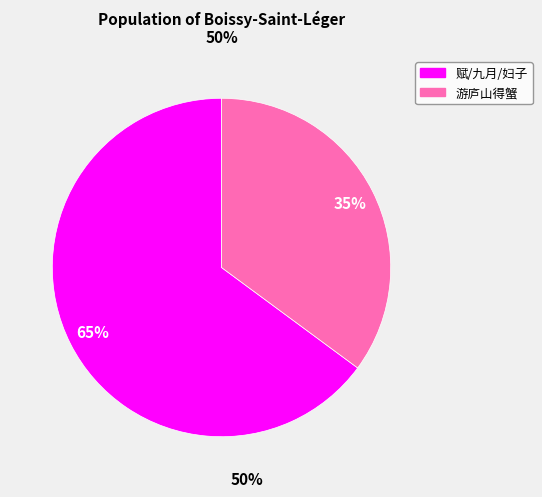

Is there a majority slice in this chart?

Yes